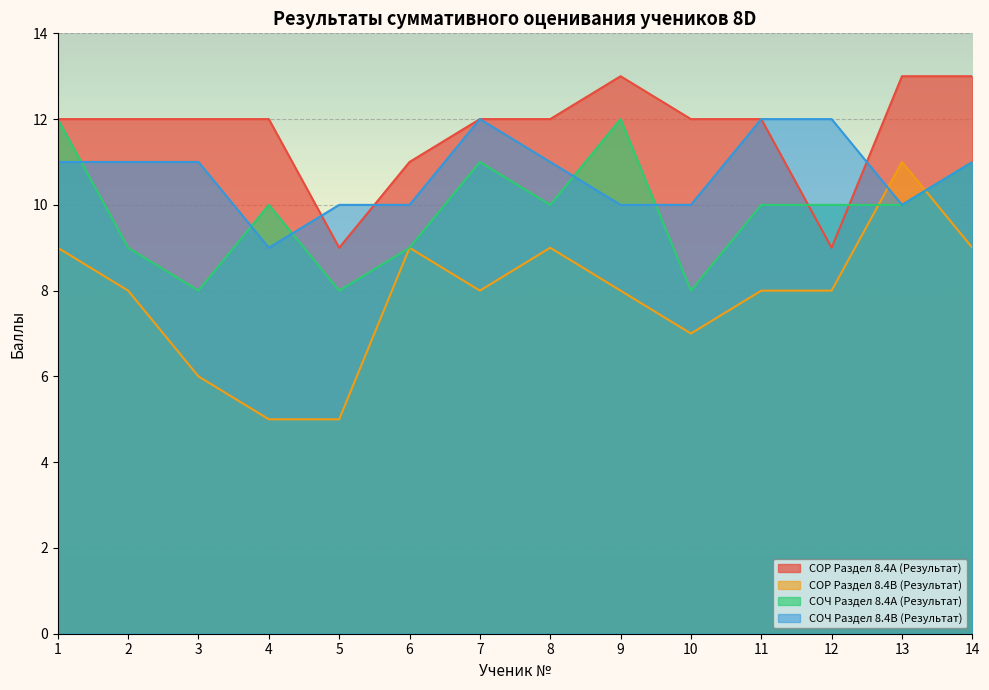

What is the difference between the highest and lowest values at 11?

4